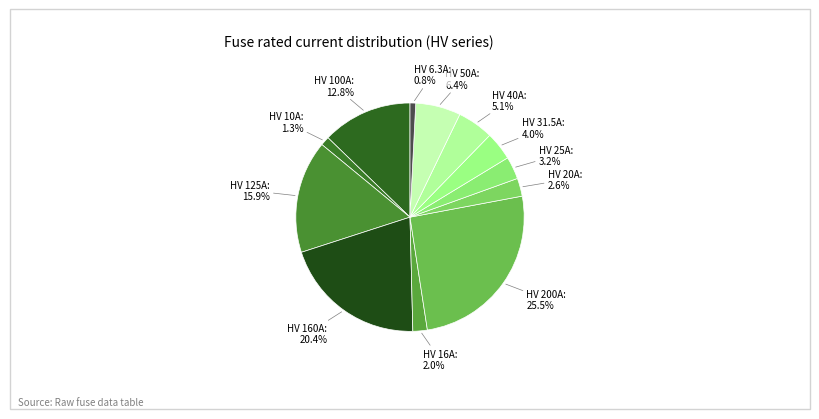

Is there a majority slice in this chart?

No